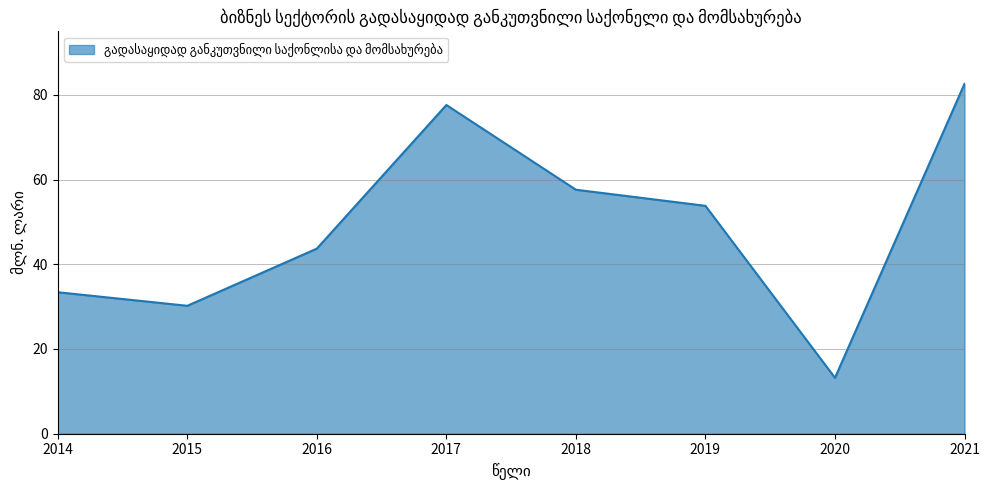

At which label is the value closest to 47?

2016